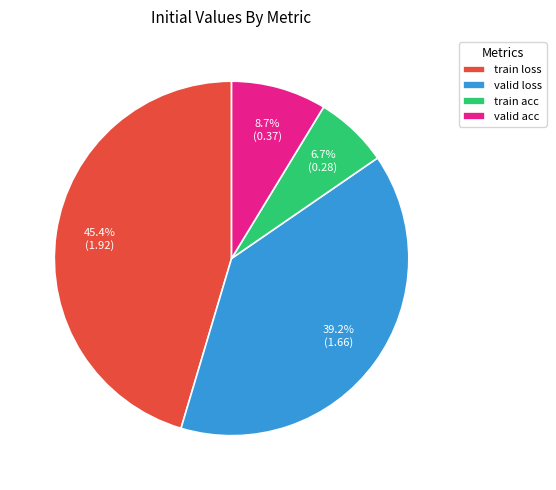

Do valid loss and train loss together represent more than half of the pie?

Yes